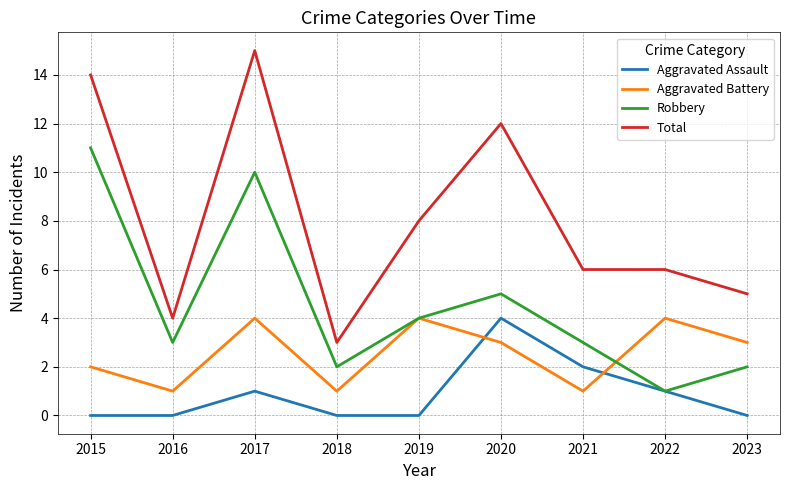

Is this an area chart (filled region under the line)?

No